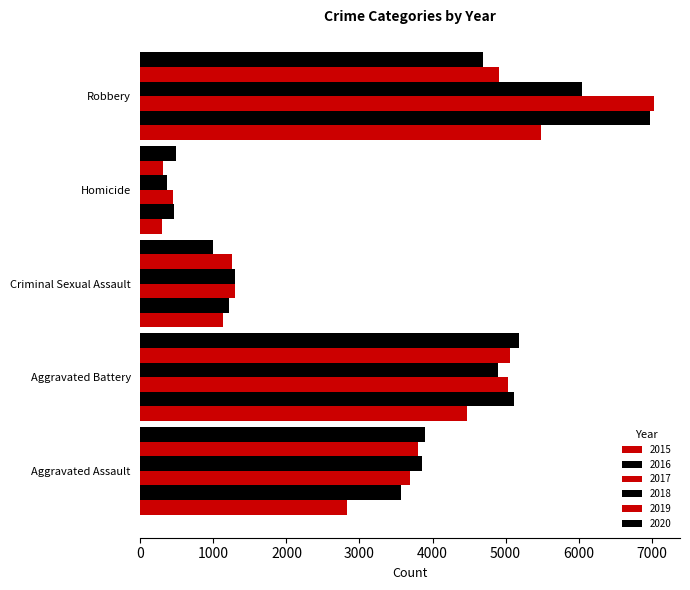

How many data points in 2017 are less than 3696?

2